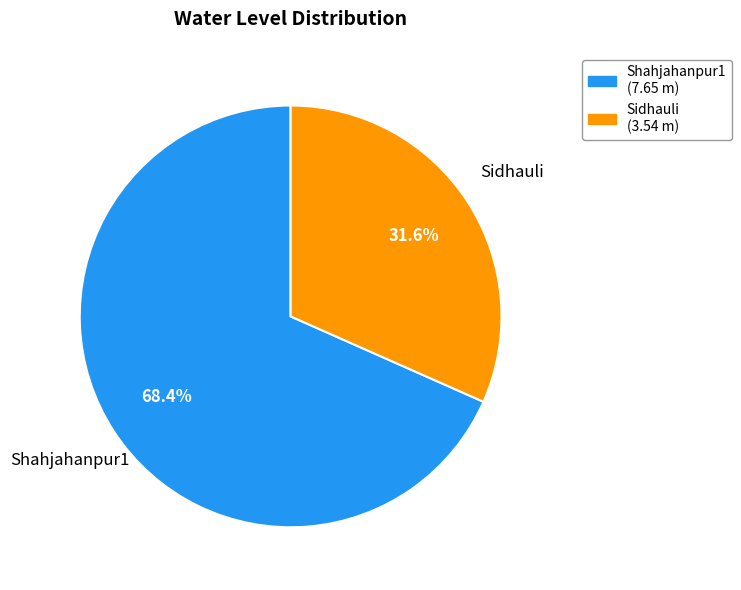

To the nearest percent, what is the difference between the Shahjahanpur1 and Sidhauli slice percentages?

37%